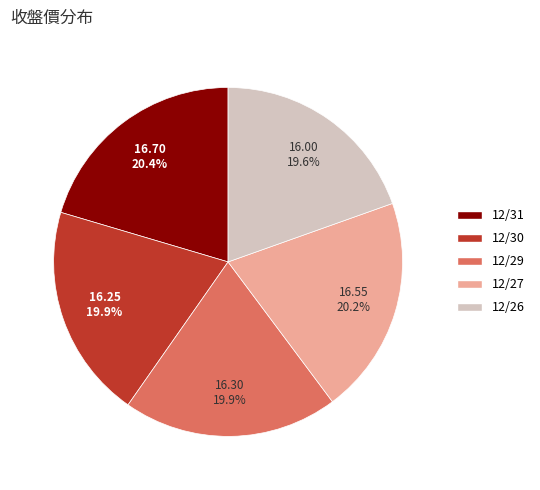

Is there a majority slice in this chart?

No